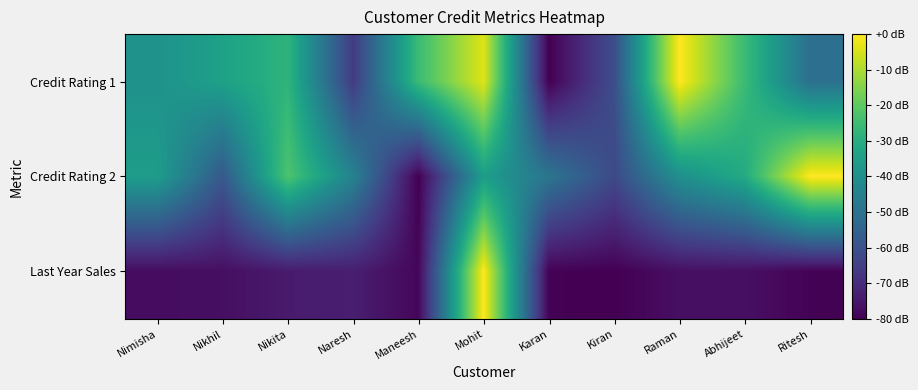

What is the total value across all series at Mohit?

2.5